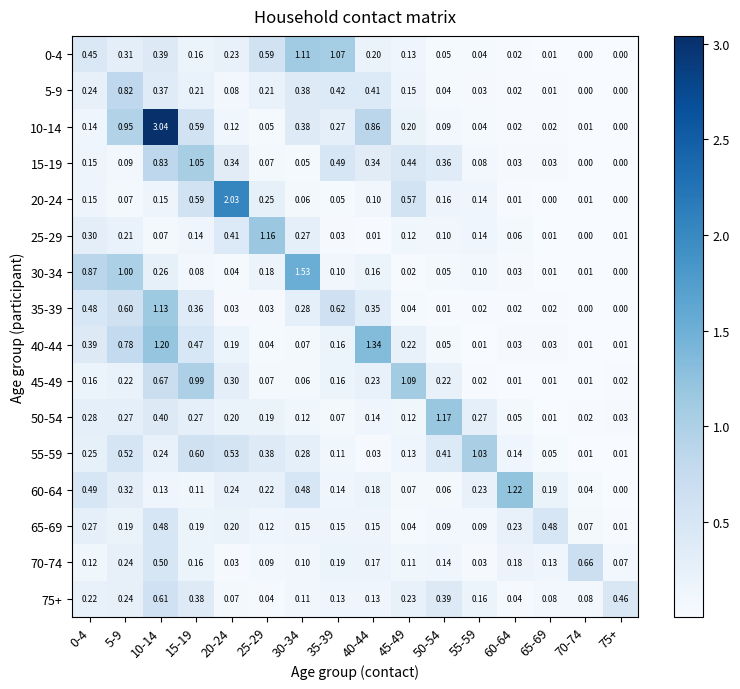

Is the value of 75+ at 70-74 greater than the value of 40-44 at 70-74?

Yes